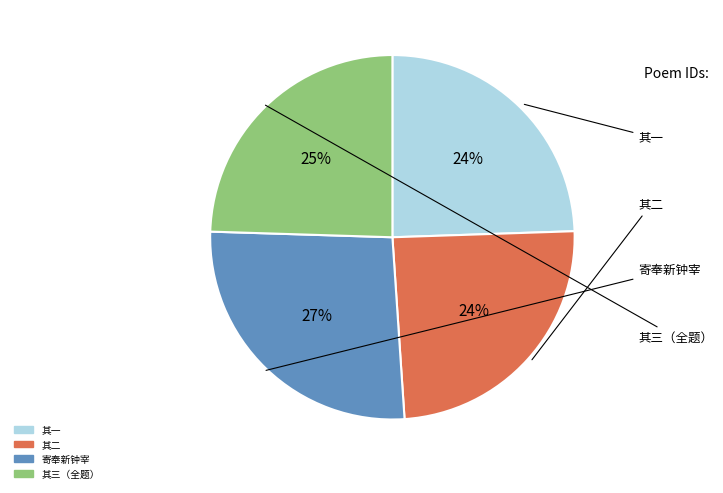

Is there any slice that represents more than half of the pie?

No